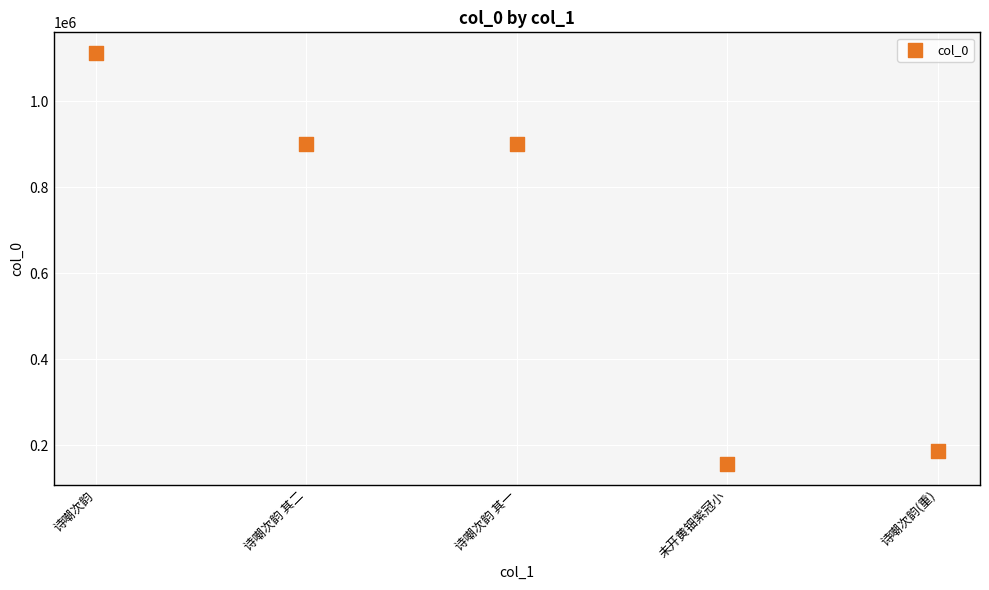

How many data points are displayed?

5